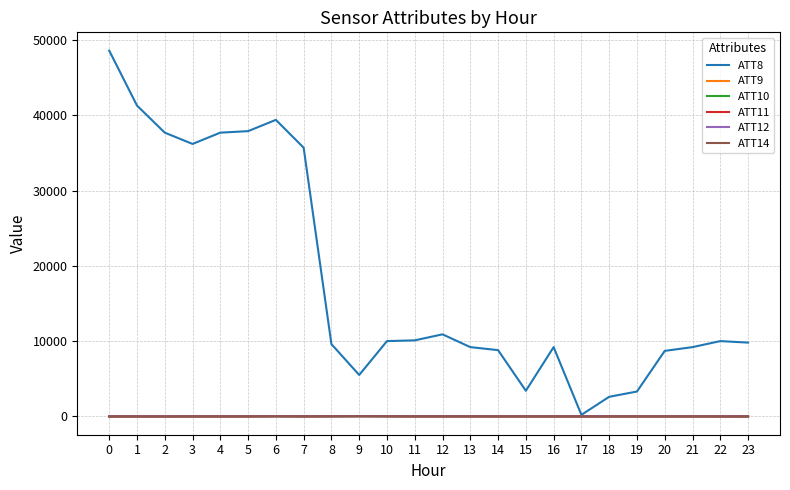

Which series has the widest spread of values?

ATT8